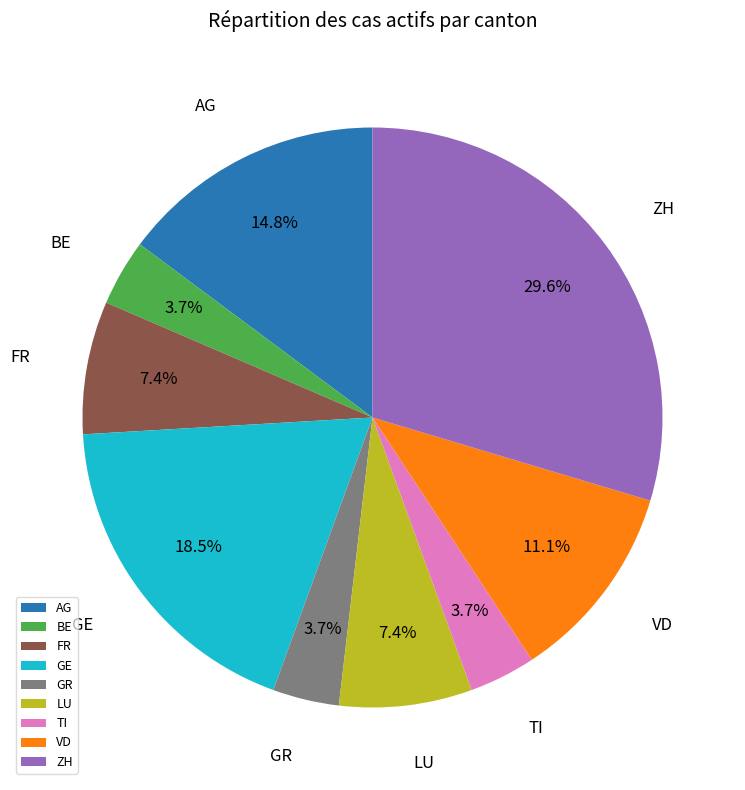

What is the ratio of the value at VD to the value at FR?

1.5